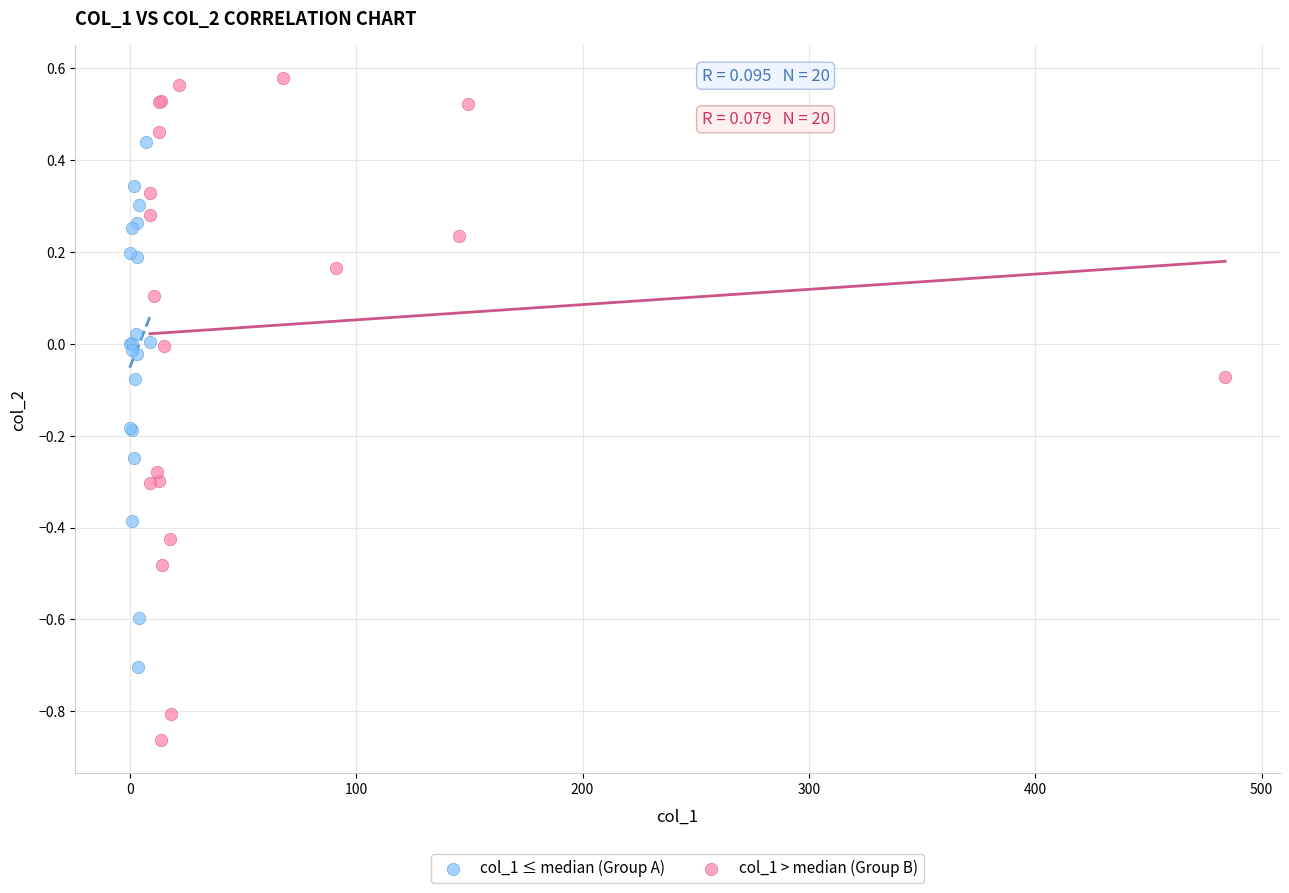

Which series contains the highest Y value?

col_1 > median (Group B)